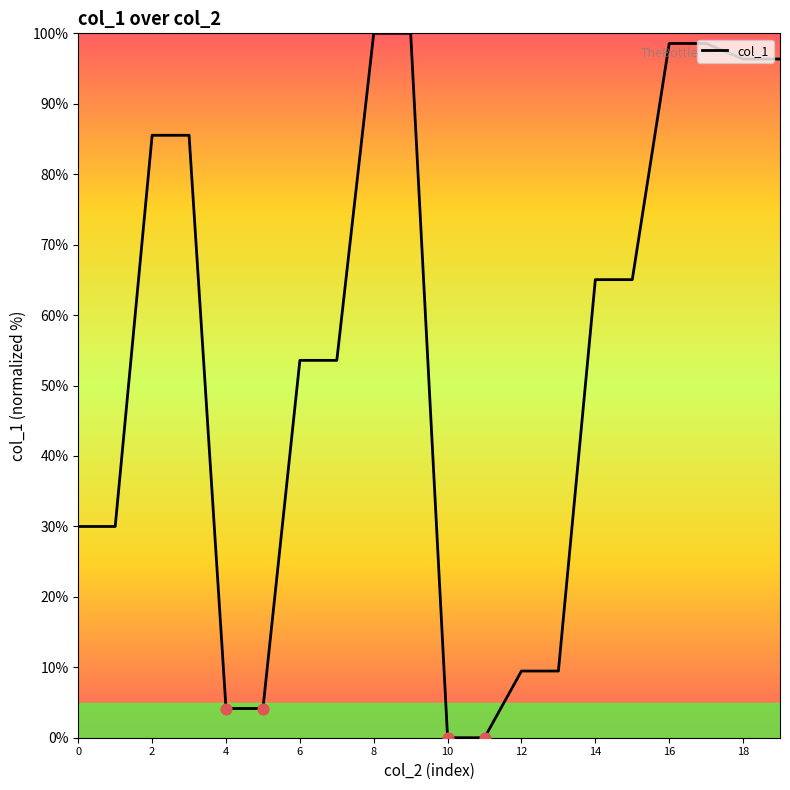

What is the maximum value shown in the chart?

100.0